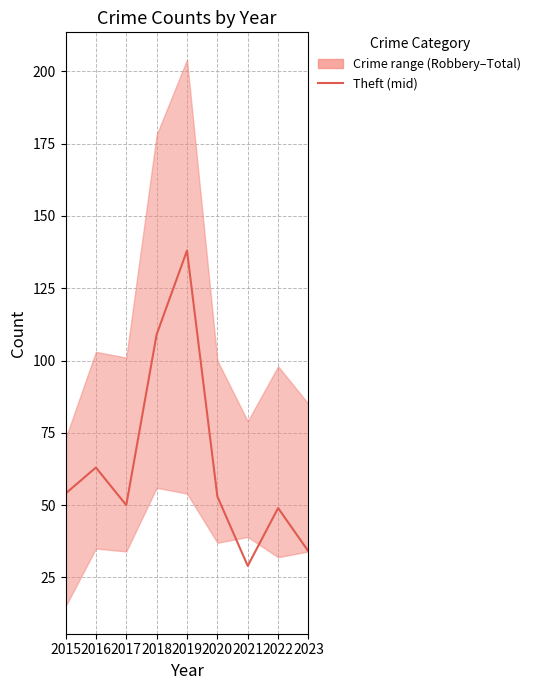

Reading right to left, what are all the values shown in this chart?

2023=34	2022=49	2021=29	2020=53	2019=138	2018=109	2017=50	2016=63	2015=54